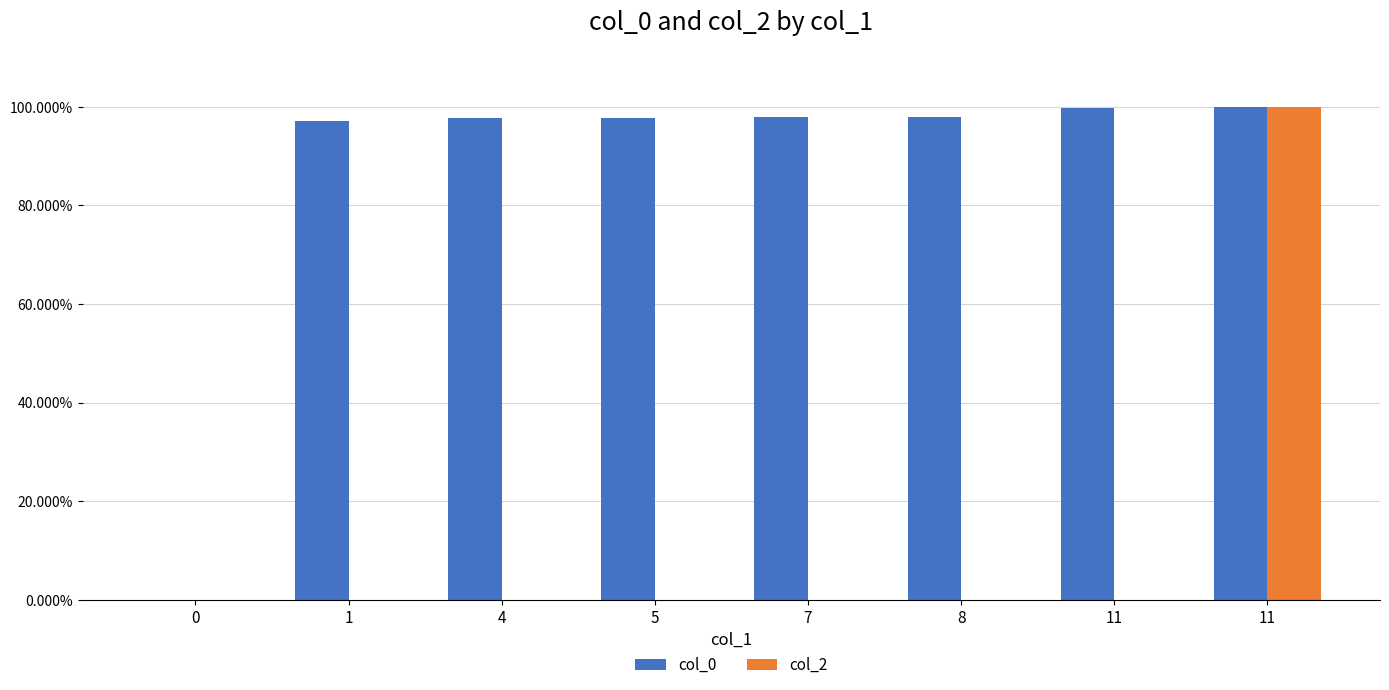

Does the chart contain stacked bars?

No